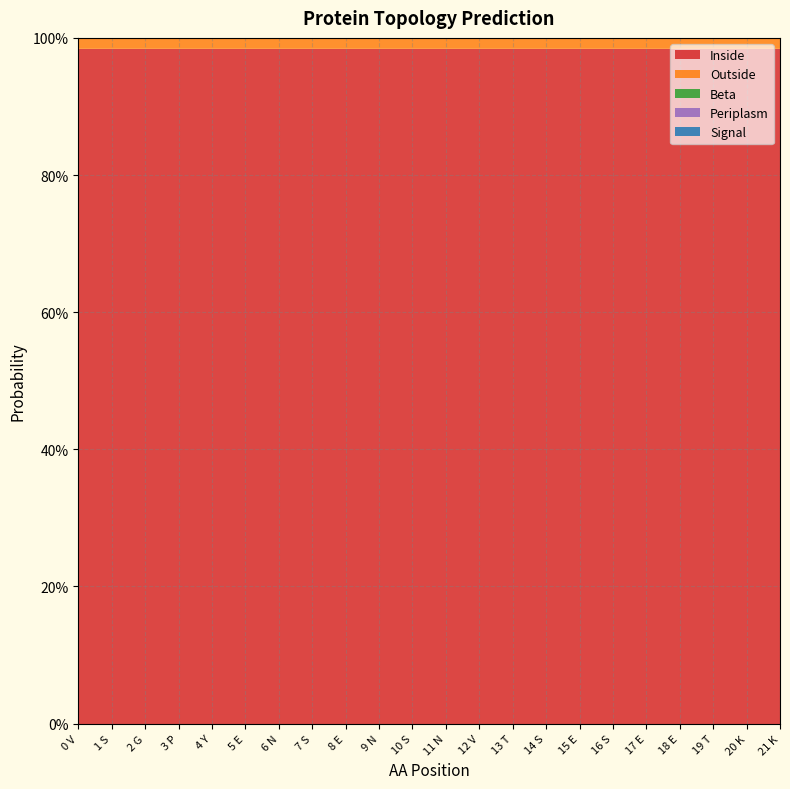

Reading right to left, list all the values displayed in this chart.

Inside: 1.0	1.0	1.0	1.0	1.0	1.0	1.0	1.0	1.0	1.0	1.0	1.0	1.0	1.0	1.0	1.0	1.0	1.0	1.0	1.0	1.0	1.0
Outside: 0.0	0.0	0.0	0.0	0.0	0.0	0.0	0.0	0.0	0.0	0.0	0.0	0.0	0.0	0.0	0.0	0.0	0.0	0.0	0.0	0.0	0.0
Beta: 0.0	0.0	0.0	0.0	0.0	0.0	0.0	0.0	0.0	0.0	0.0	0.0	0.0	0.0	0.0	0.0	0.0	0.0	0.0	0.0	0.0	0.0
Periplasm: 0.0	0.0	0.0	0.0	0.0	0.0	0.0	0.0	0.0	0.0	0.0	0.0	0.0	0.0	0.0	0.0	0.0	0.0	0.0	0.0	0.0	0.0
Signal: 0.0	0.0	0.0	0.0	0.0	0.0	0.0	0.0	0.0	0.0	0.0	0.0	0.0	0.0	0.0	0.0	0.0	0.0	0.0	0.0	0.0	0.0